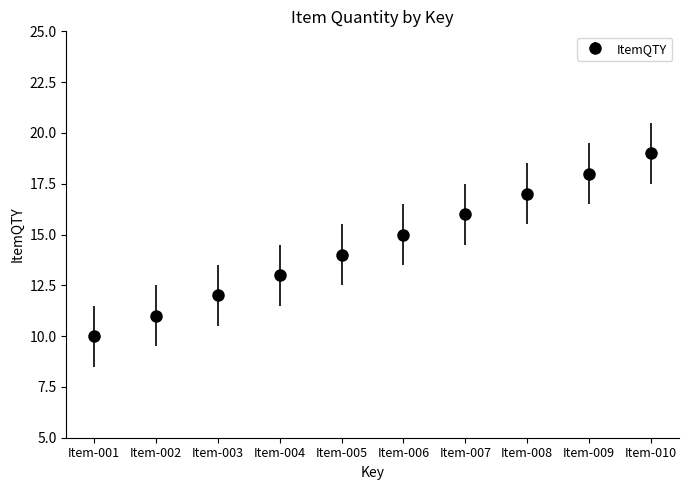

At which label is the value closest to 14?

Item-005